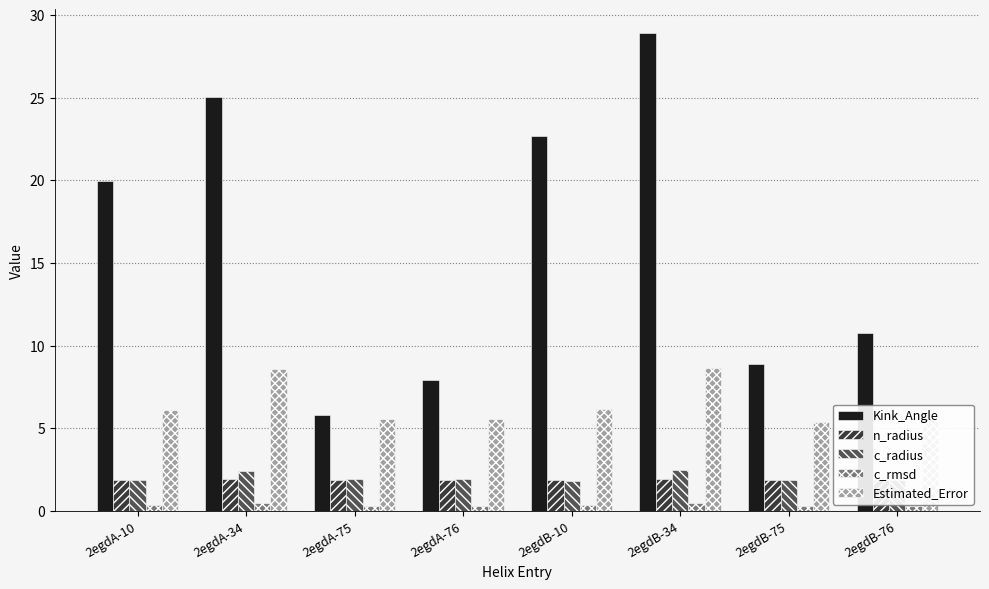

Is it true that Kink_Angle equals 35.2 at 2egdA-34?

False